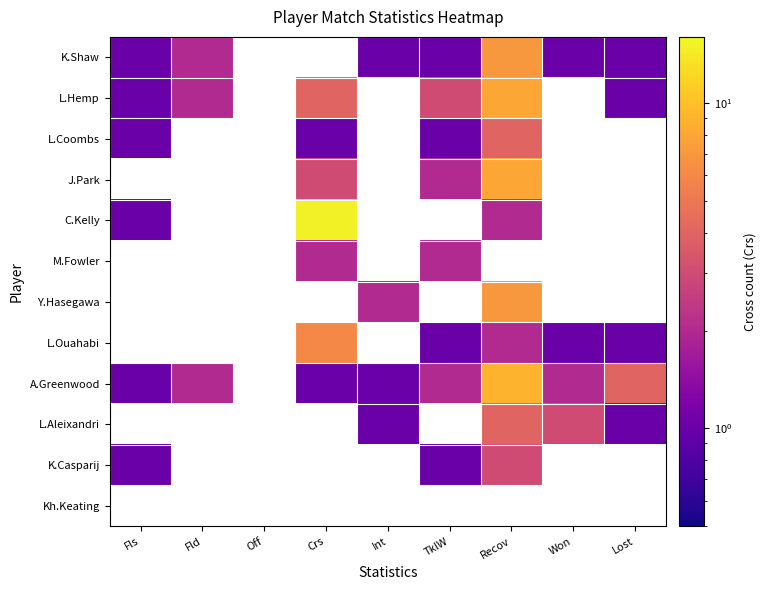

Between Crs and Fld, which is larger?

Fld